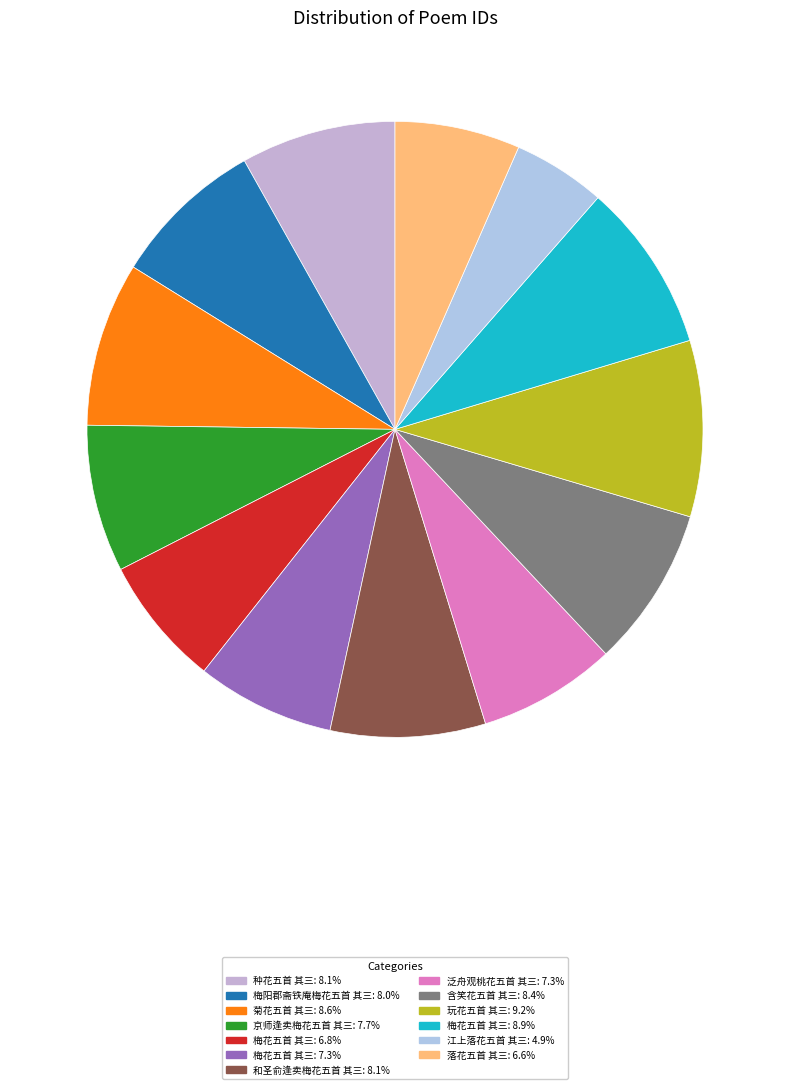

Is there any slice that represents more than half of the pie?

No